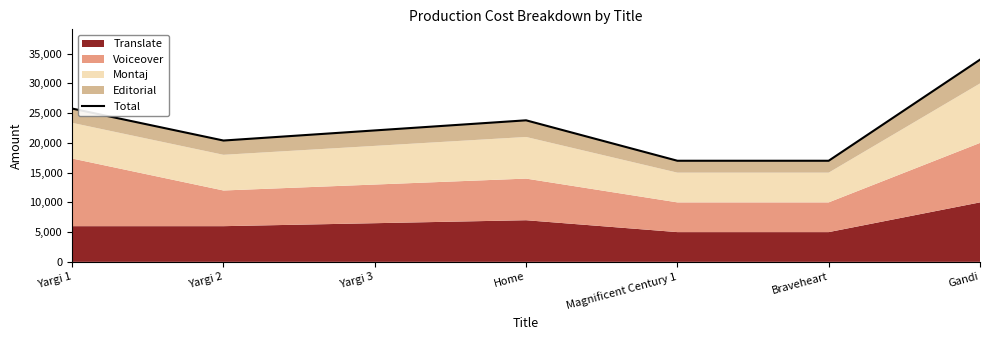

At which category does the data reach its first local peak?

Home